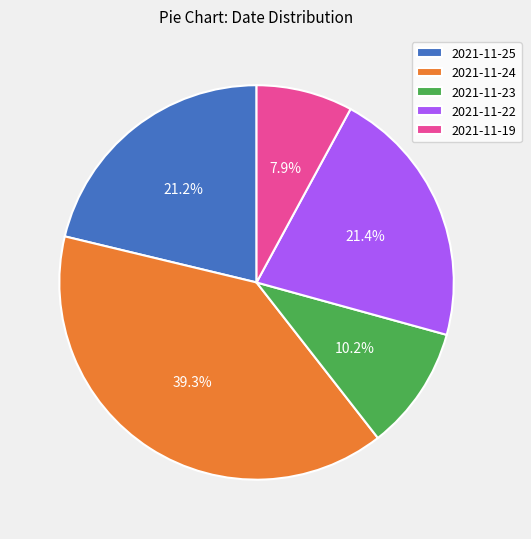

Combined, what portion of the pie is 2021-11-24 and 2021-11-19?

47.2%